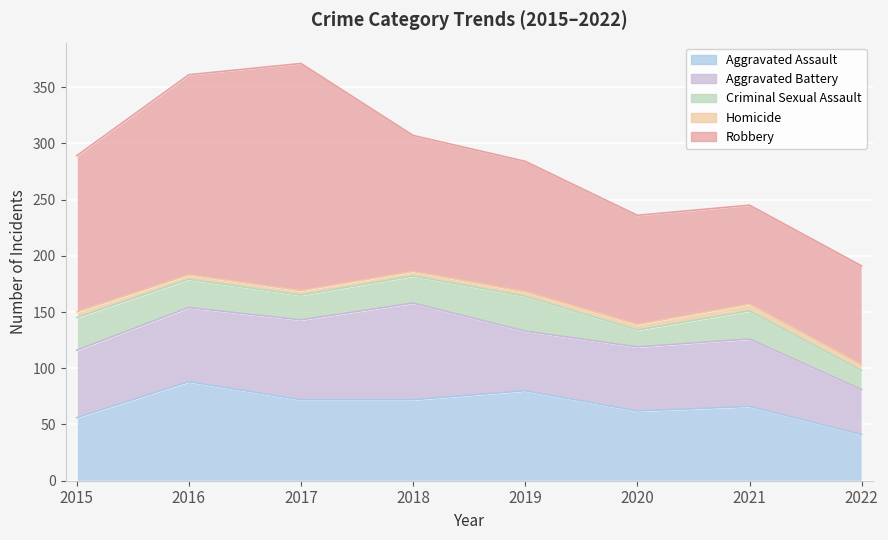

Which series changed the most between 2018 and 2020?

Aggravated Battery